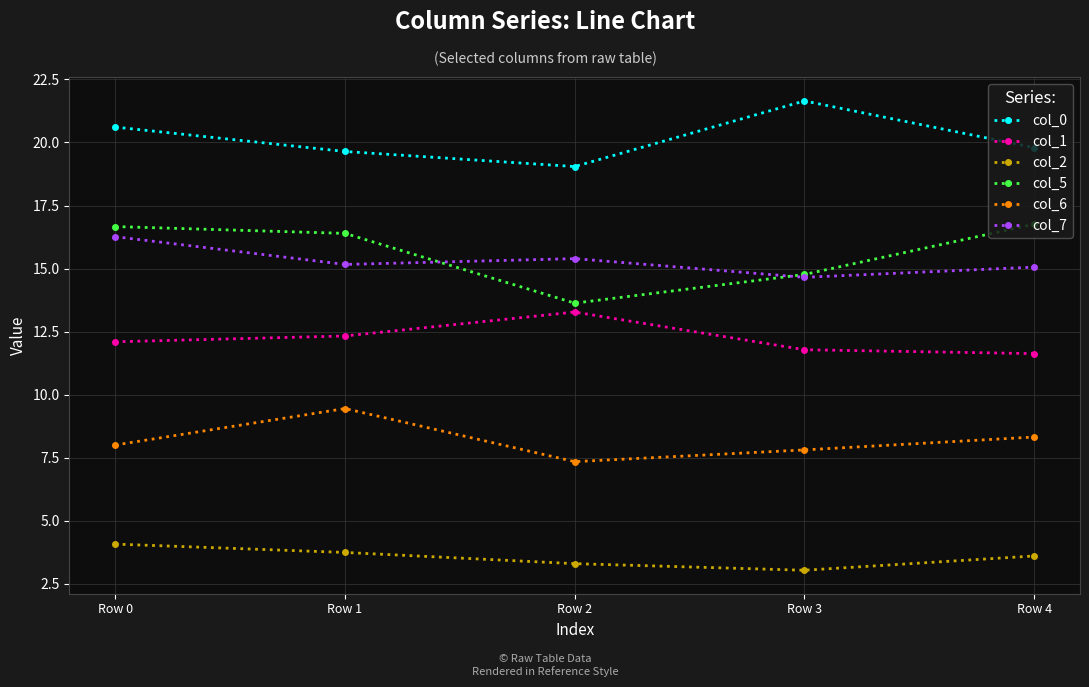

What is the approximate value of col_7 at Row 3?

14.7